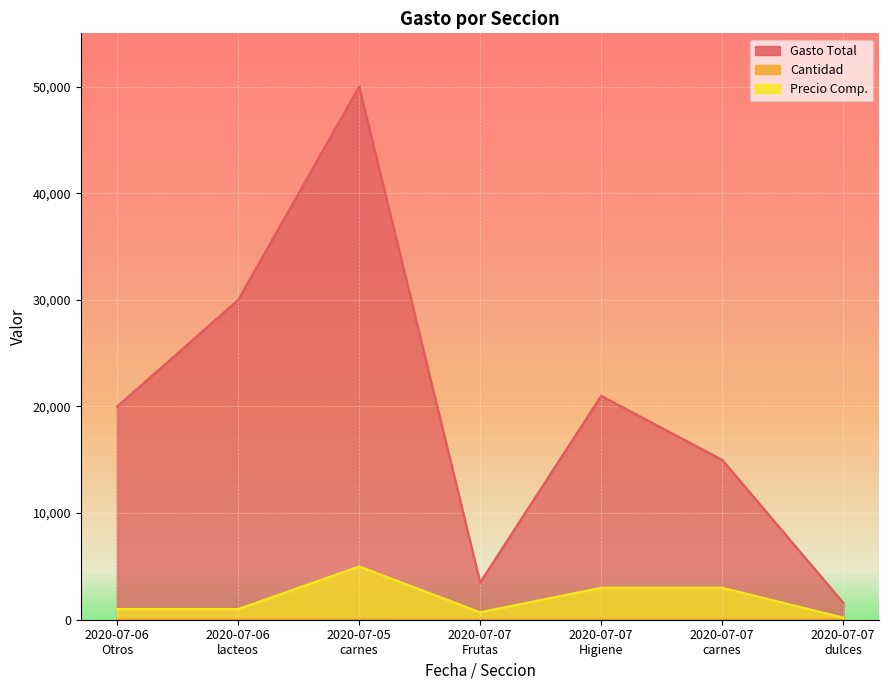

What is the difference between the maximum and minimum values in the Gasto Total series?

48400